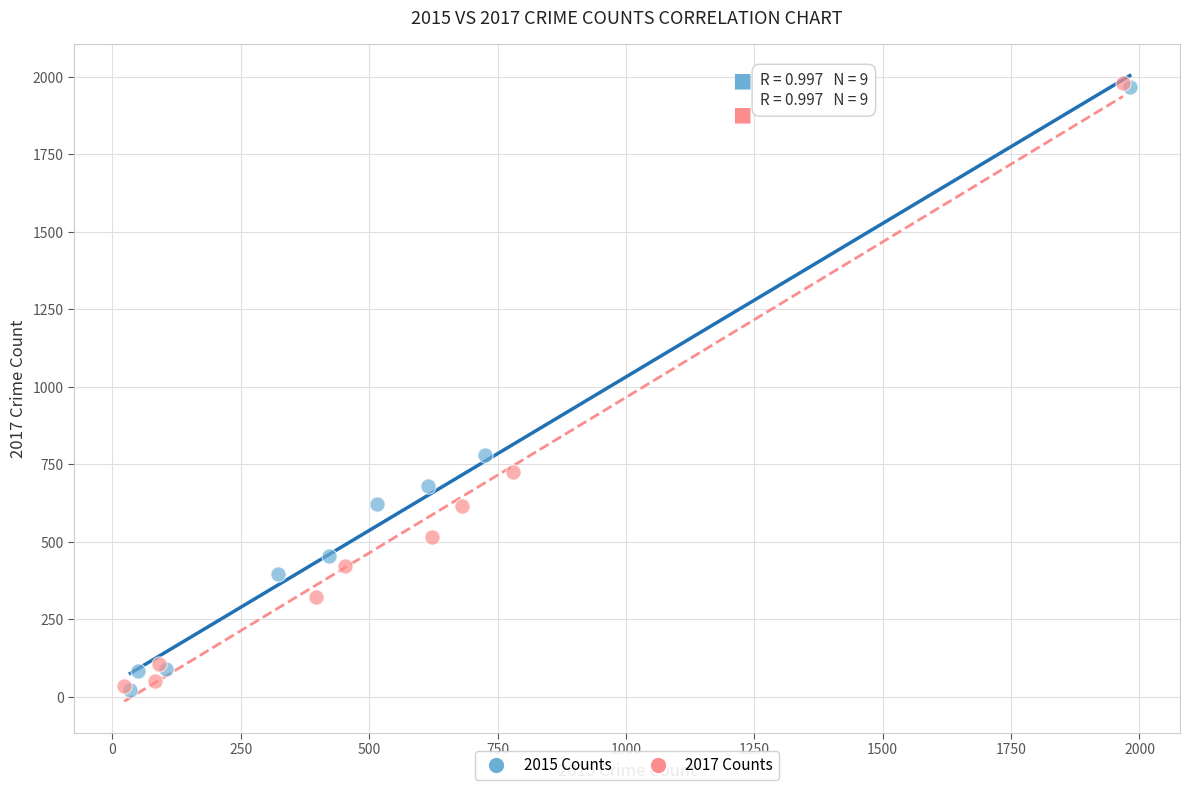

Which series has the widest spread of Y values?

2017 Counts